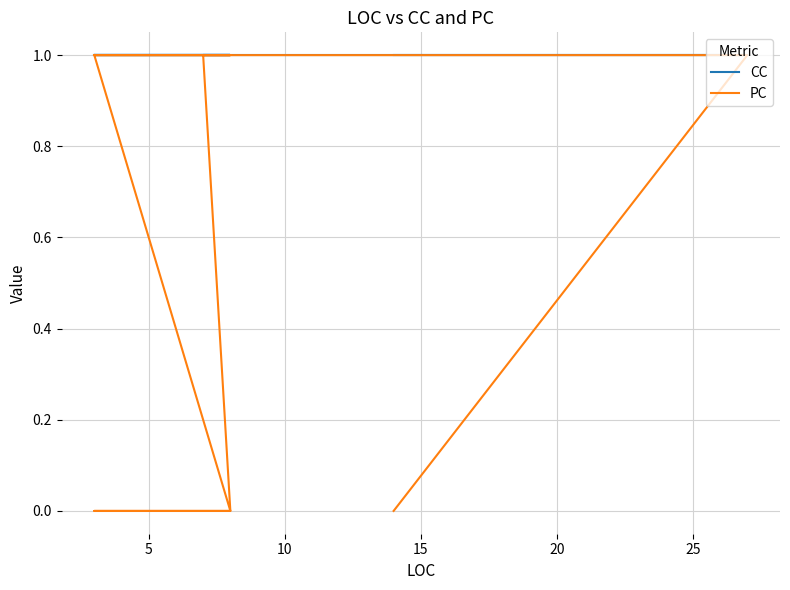

Reading left to right, list all the values displayed in this chart.

CC: 1	1	1	1	1	1	1	1	1	1	1
PC: 0	1	1	1	1	0	0	0	0	0	1